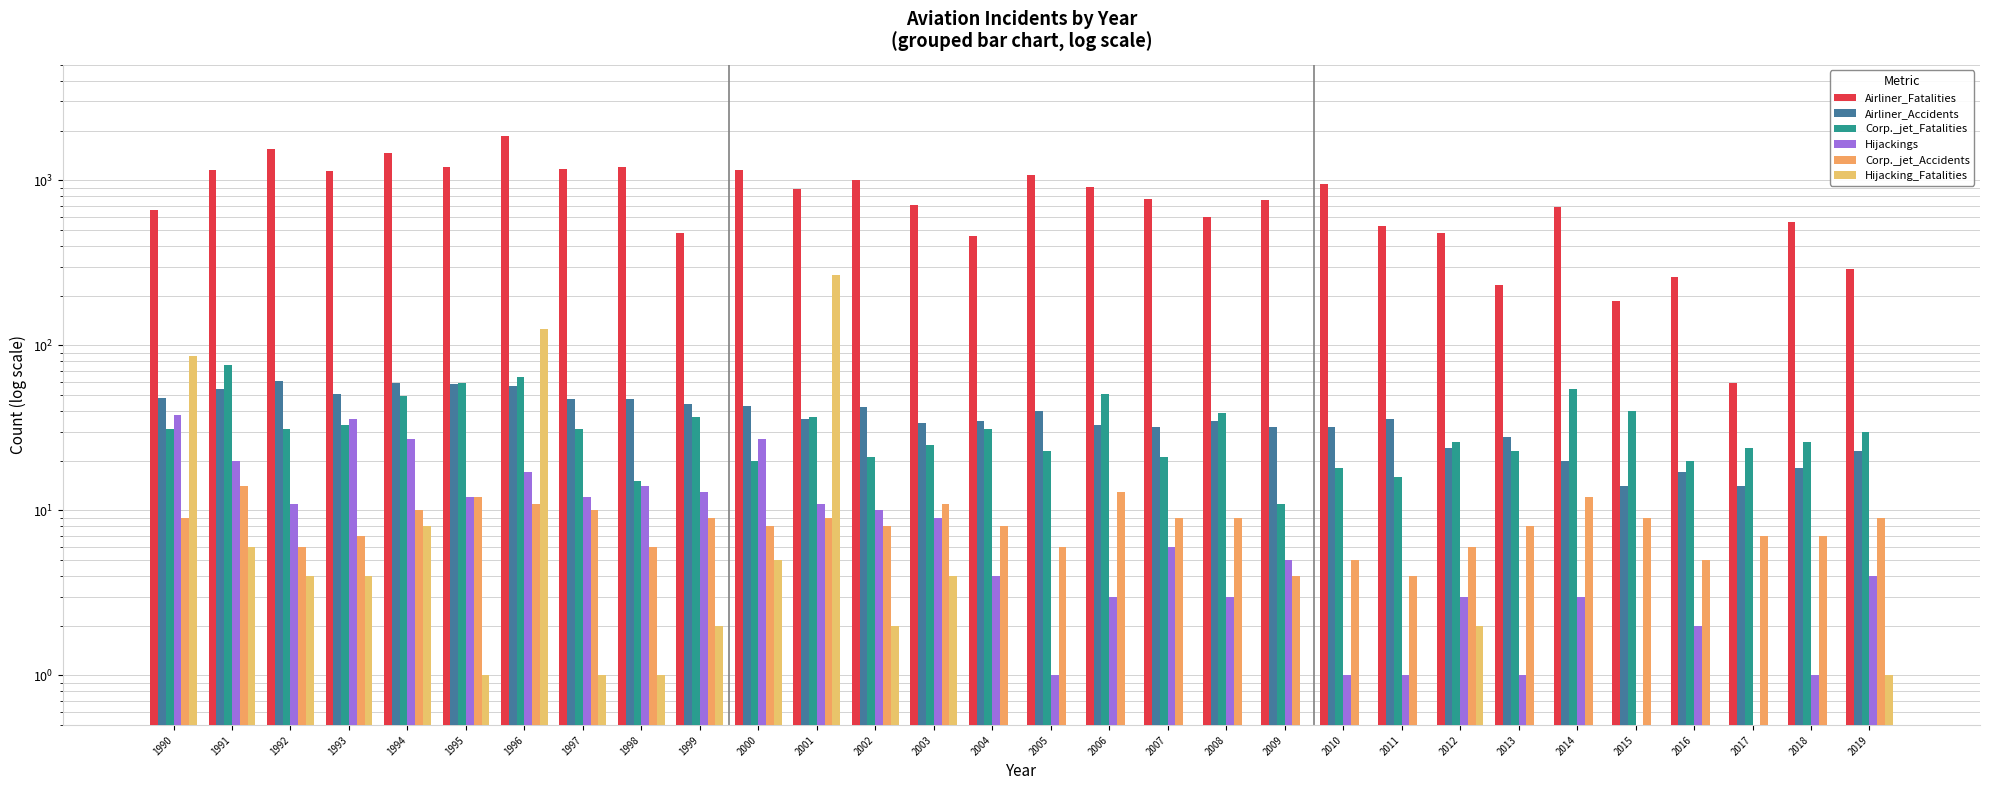

What is the difference between the maximum and minimum values in the Hijacking_Fatalities series?

267.5